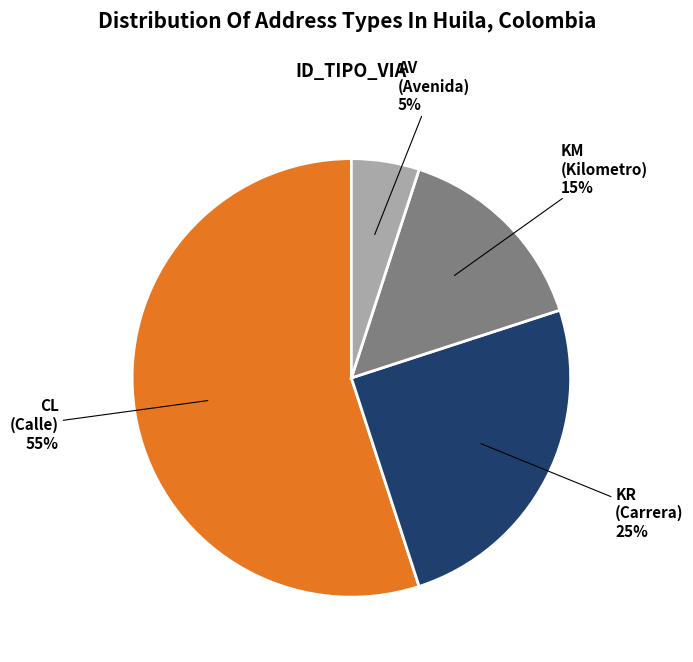

To the nearest percent, what is the average slice percentage?

25%